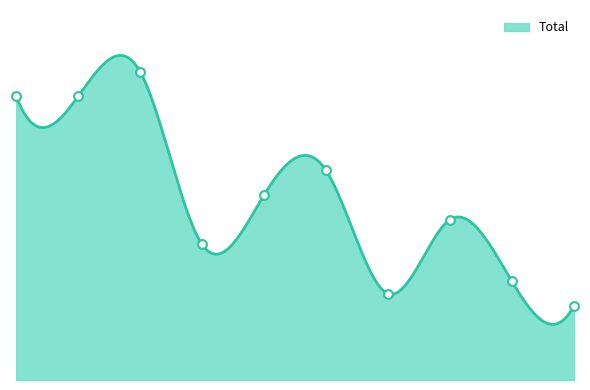

What is the change in value from 2018 to 2022?

+2